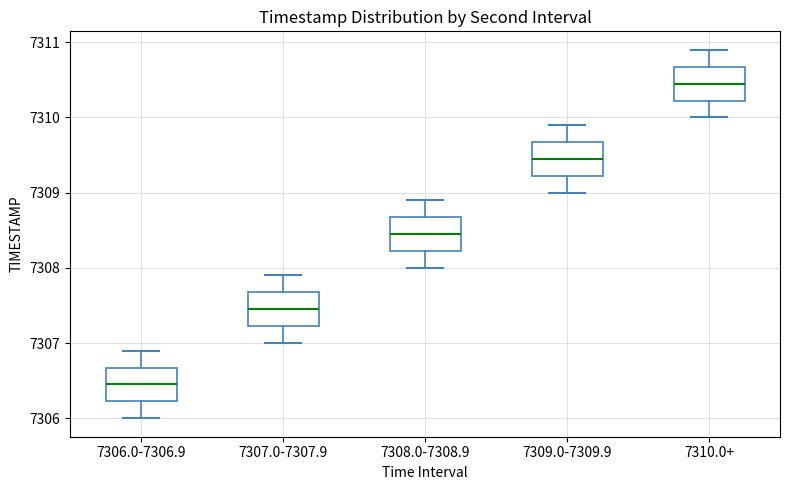

Reading left to right, read every box against the y-axis: the position of its median line, the range the box covers, and the ends of its whiskers. The values are not printed on the chart, so give them approximately, as read against the axis.

7306.0-7306.9: median 7306.5, box 7306.2 to 7306.7, whiskers 7306.0 to 7306.9
7307.0-7307.9: median 7307.5, box 7307.2 to 7307.7, whiskers 7307.0 to 7307.9
7308.0-7308.9: median 7308.5, box 7308.2 to 7308.7, whiskers 7308.0 to 7308.9
7309.0-7309.9: median 7309.5, box 7309.2 to 7309.7, whiskers 7309.0 to 7309.9
7310.0+: median 7310.5, box 7310.2 to 7310.7, whiskers 7310.0 to 7310.9